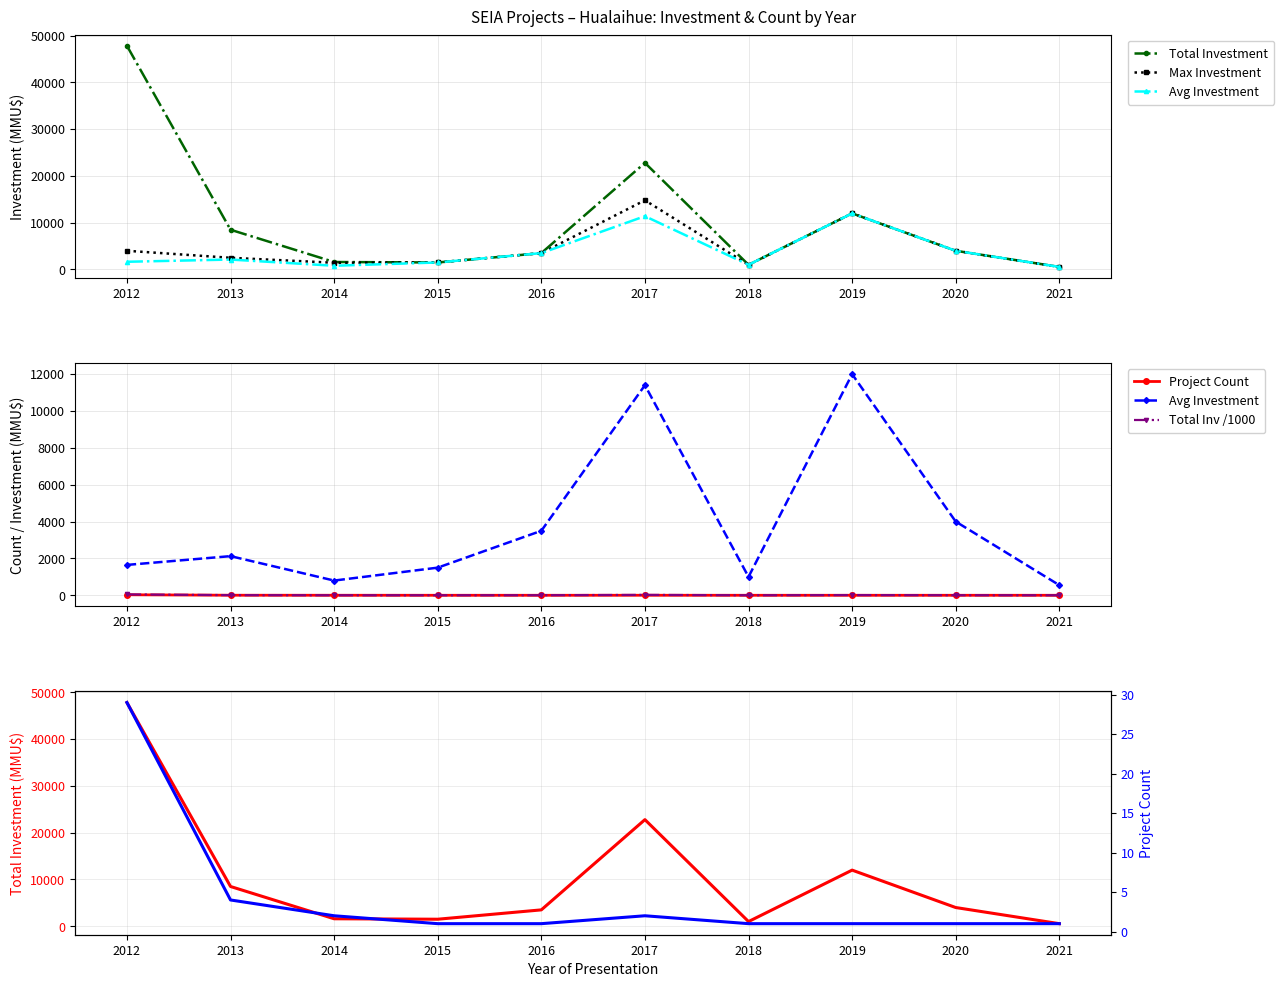

Reading right to left, extract all data points from this chart.

Total Investment: 2021=550.0	2020=4000.0	2019=12000.0	2018=1000.0	2017=22800.0	2016=3500.0	2015=1500.0	2014=1599.0	2013=8500.0	2012=47844.0
Max Investment: 2021=550.0	2020=4000.0	2019=12000.0	2018=1000.0	2017=14800.0	2016=3500.0	2015=1500.0	2014=1440.0	2013=2500.0	2012=4000.0
Avg Investment: 2021=550.0	2020=4000.0	2019=12000.0	2018=1000.0	2017=11400.0	2016=3500.0	2015=1500.0	2014=799.0	2013=2125.0	2012=1649.0
Project Count: 2021=1.0	2020=1.0	2019=1.0	2018=1.0	2017=2.0	2016=1.0	2015=1.0	2014=2.0	2013=4.0	2012=29.0
Total Inv /1000: 2021=0.6	2020=4.0	2019=12.0	2018=1.0	2017=22.8	2016=3.5	2015=1.5	2014=1.6	2013=8.5	2012=47.8
Count: 2021=1.0	2020=1.0	2019=1.0	2018=1.0	2017=2.0	2016=1.0	2015=1.0	2014=2.0	2013=4.0	2012=29.0